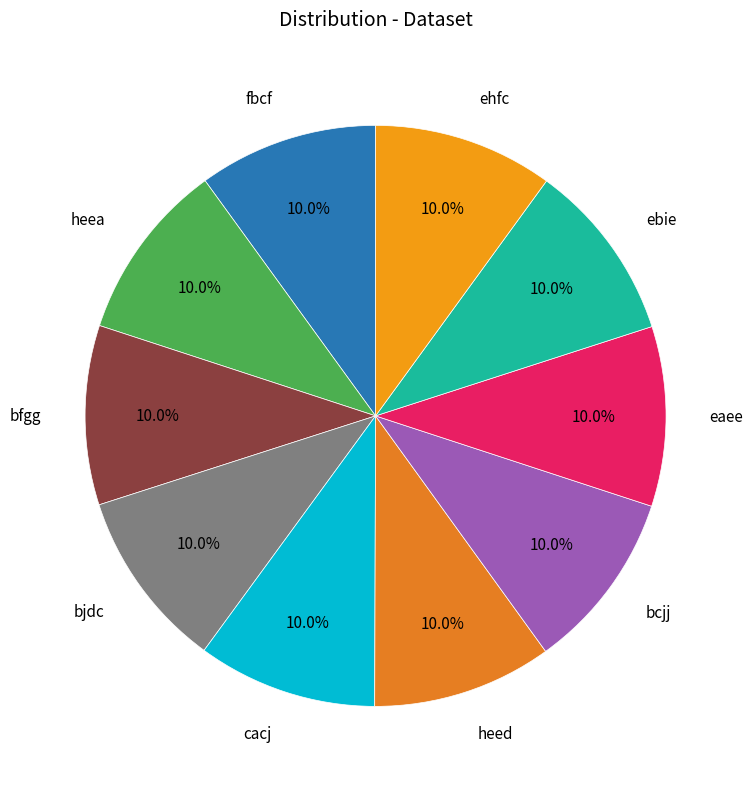

To the nearest percent, what is the average slice percentage?

10%